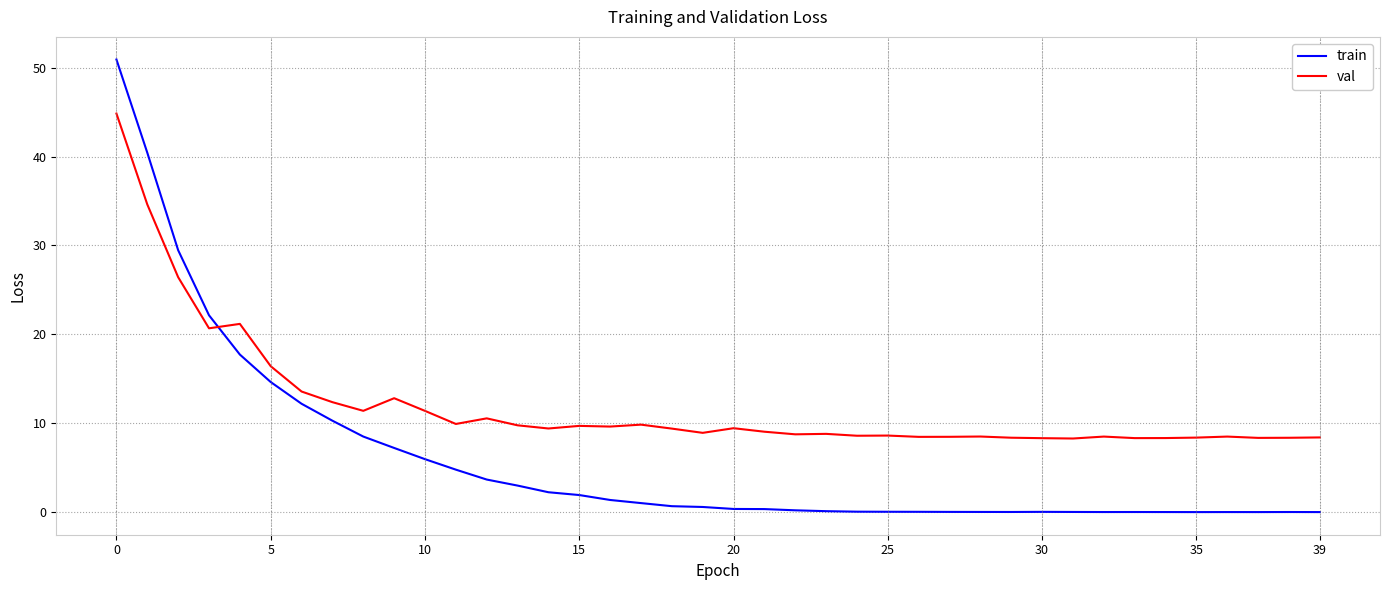

Which series has the widest spread of values?

train